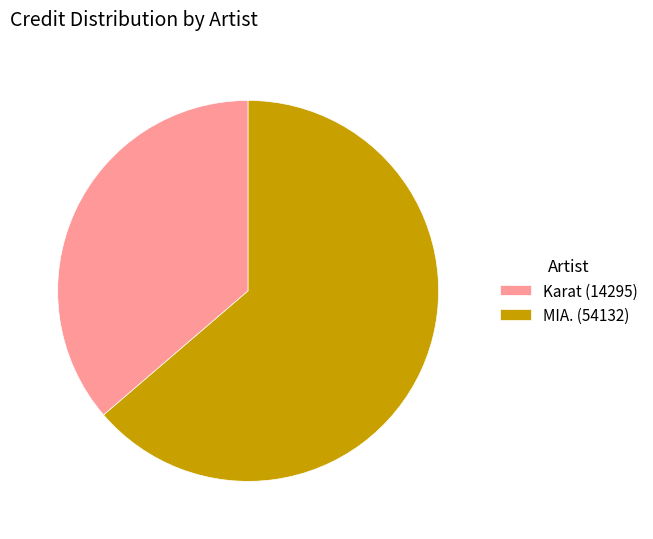

What is the largest slice in the pie chart?

MIA. (54132)